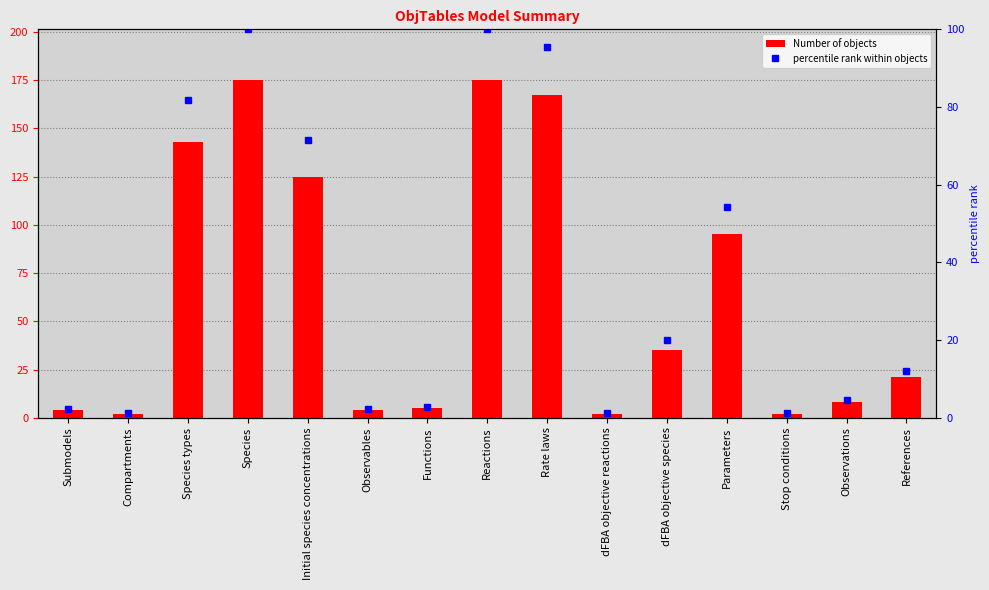

How many data points in Number of objects are above 21?

7